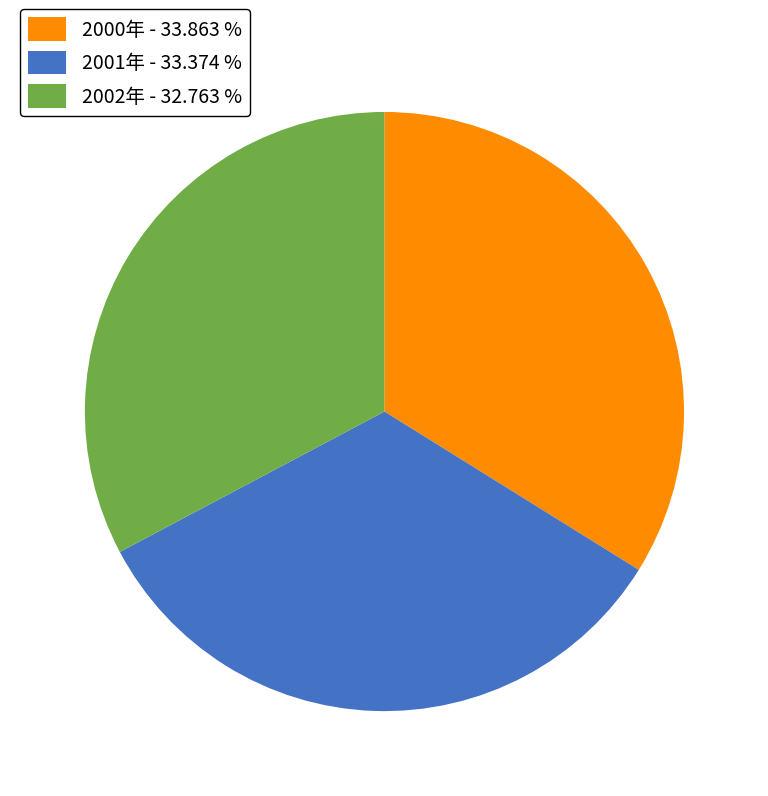

Approximately how many times larger is the value at 2000年 - 33.863 % compared to 2001年 - 33.374 %?

1.0